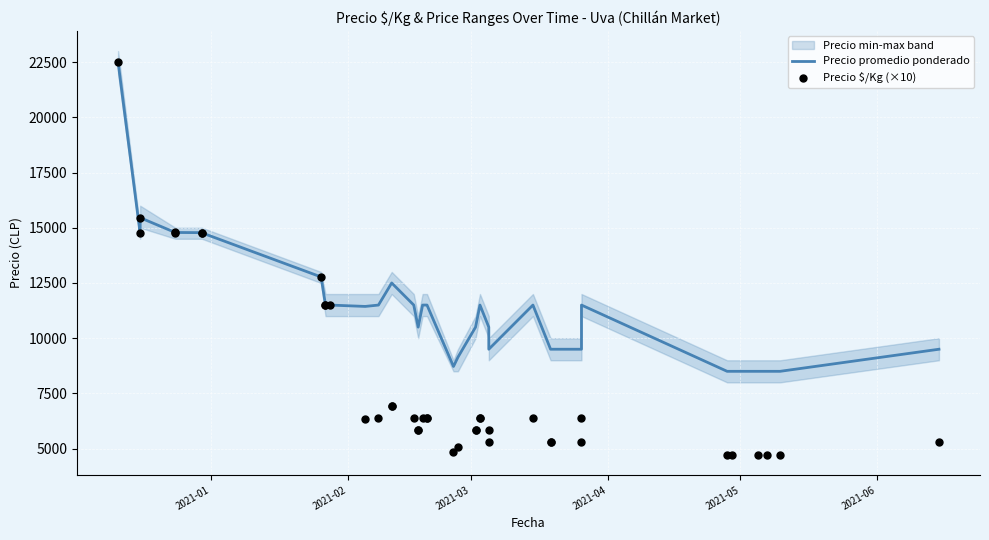

Which series reaches the maximum Y coordinate?

Precio promedio ponderado